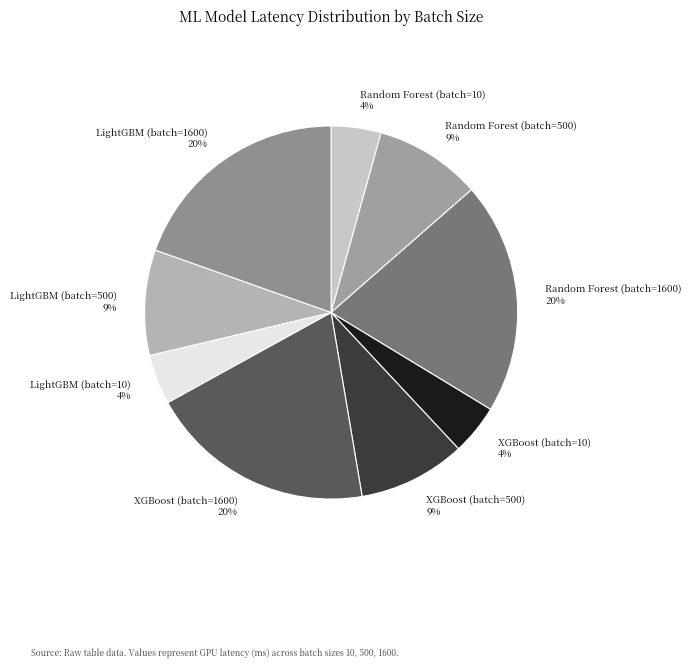

Does any single category account for the majority?

No